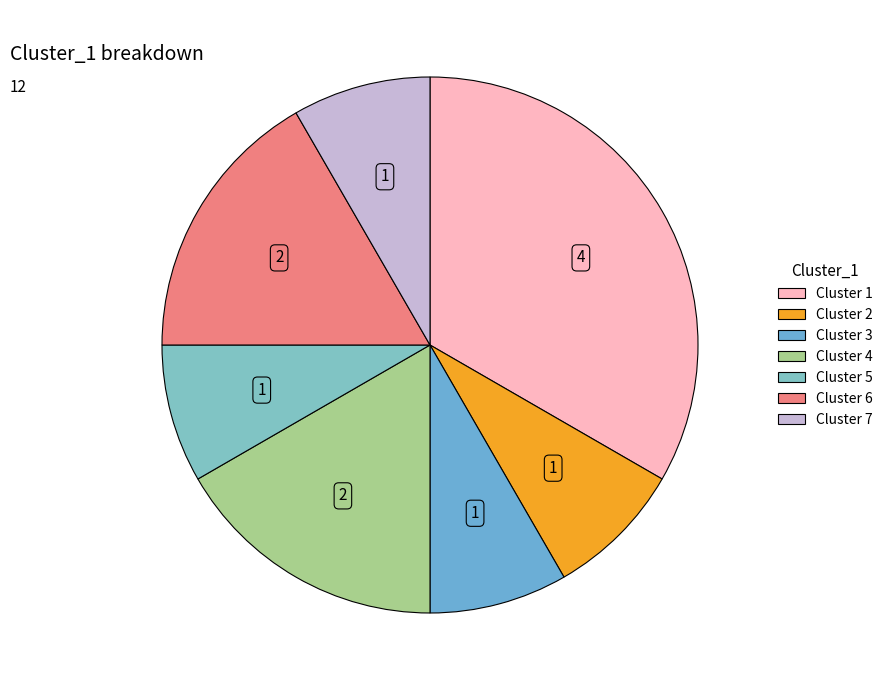

To the nearest percent, what is the average slice percentage?

14%